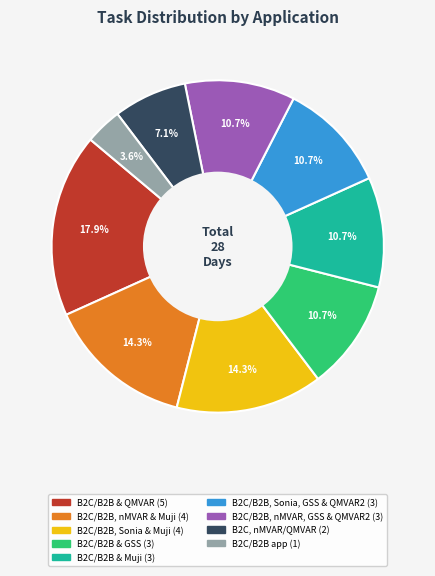

Does any single category account for the majority?

No